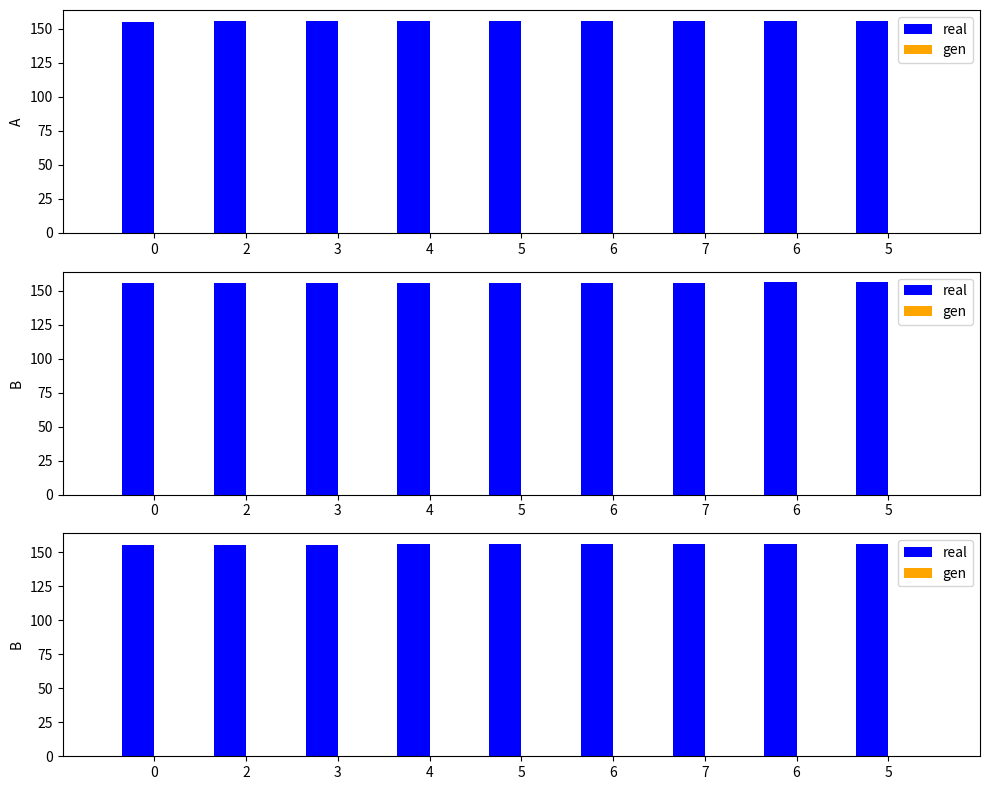

What is the minimum value for real?

155.3